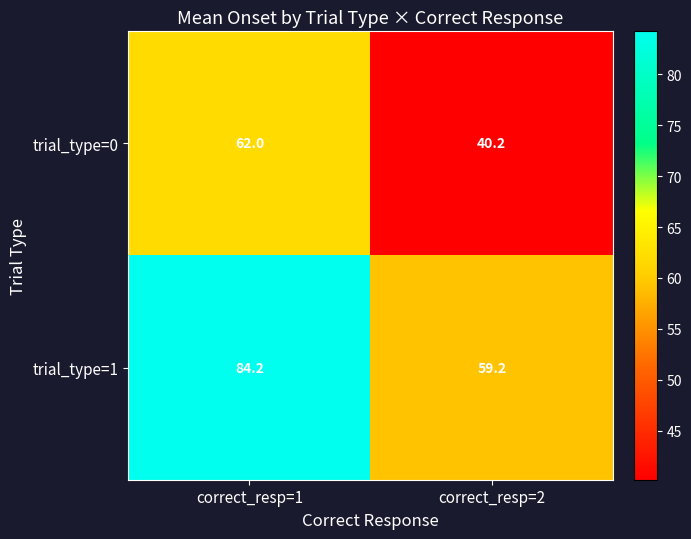

What is the difference between the highest and lowest values at correct_resp=1?

22.2